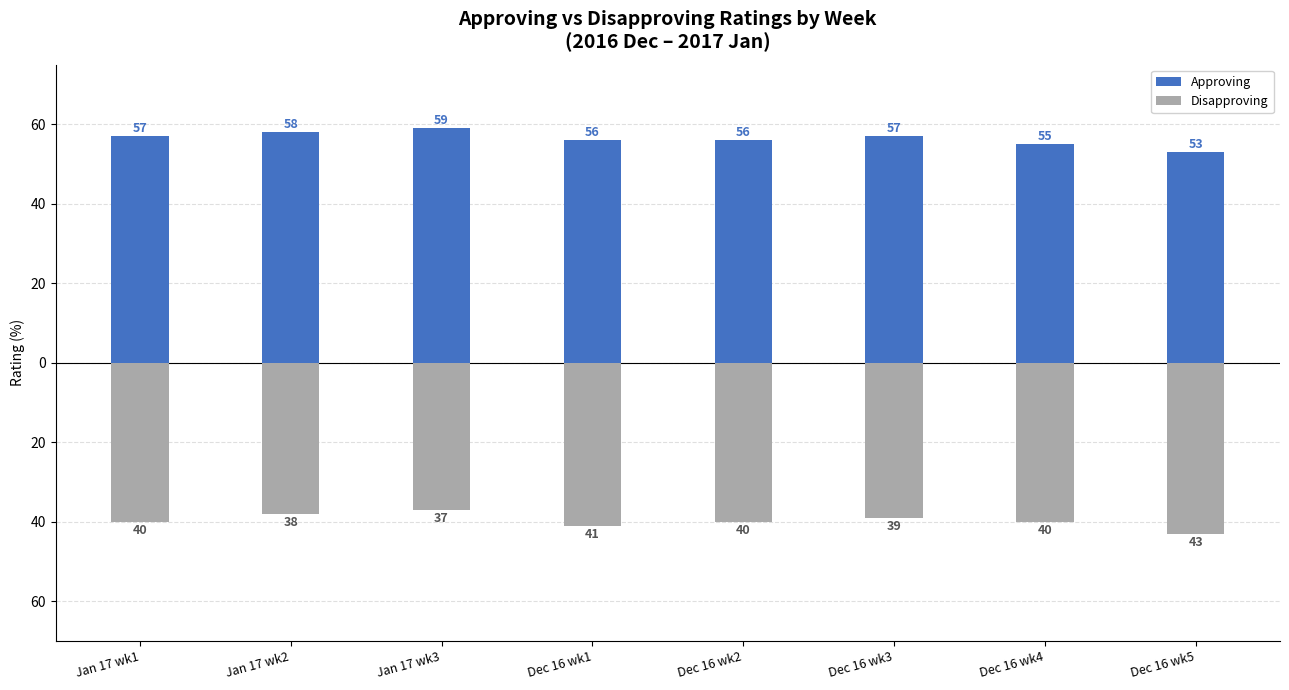

Count the Approving values in the range 56 to 58.

5